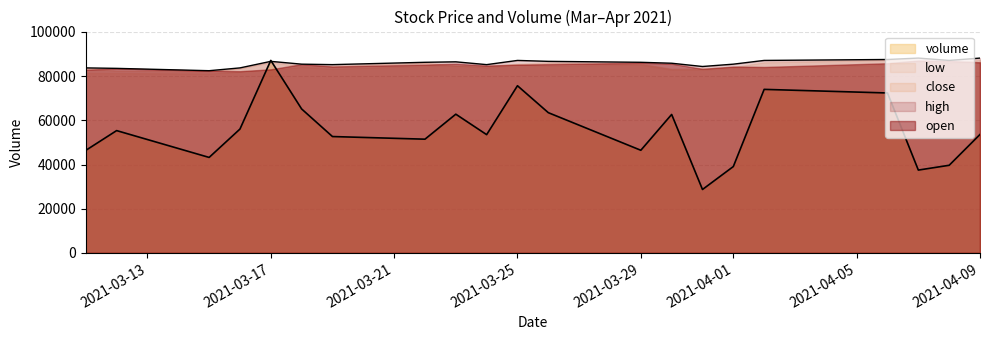

What is the highest value of the close series?

87328.8